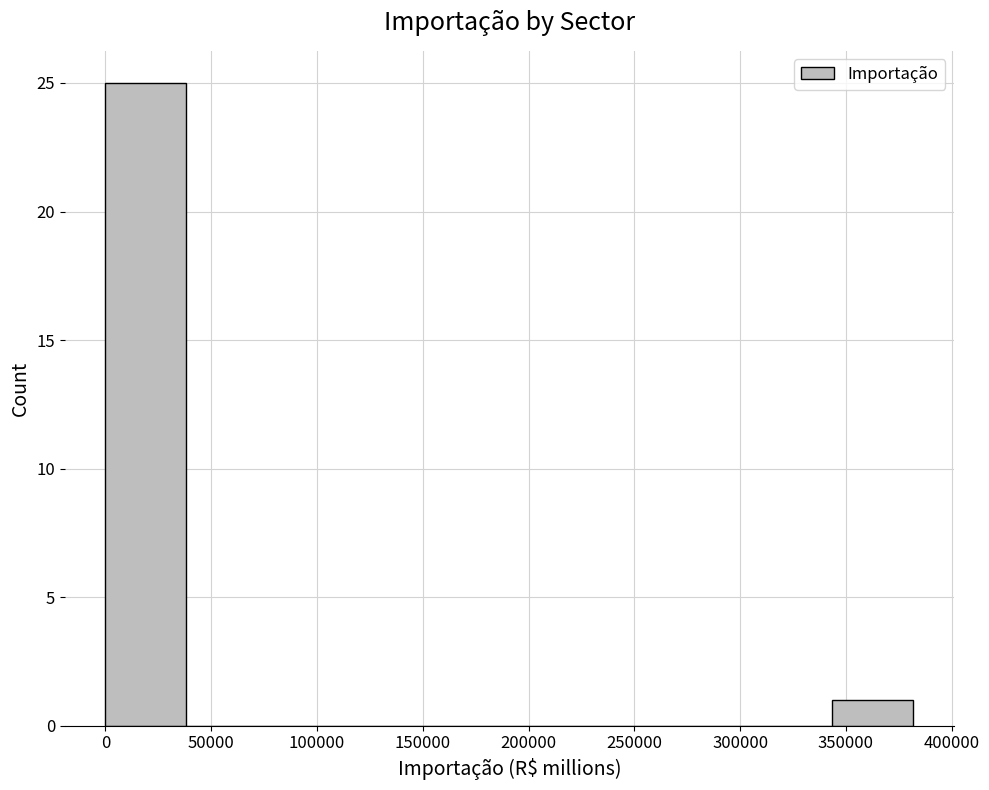

Reading left to right, list every bar in this chart as the range it spans on the x-axis followed by its height. Neither the bar edges nor the heights are printed on the chart, so give them approximately, as read against the axes.

0 to 40000: 25
40000 to 75000: 0
75000 to 115000: 0
115000 to 155000: 0
155000 to 190000: 0
190000 to 230000: 0
230000 to 265000: 0
265000 to 305000: 0
305000 to 345000: 0
345000 to 380000: 1